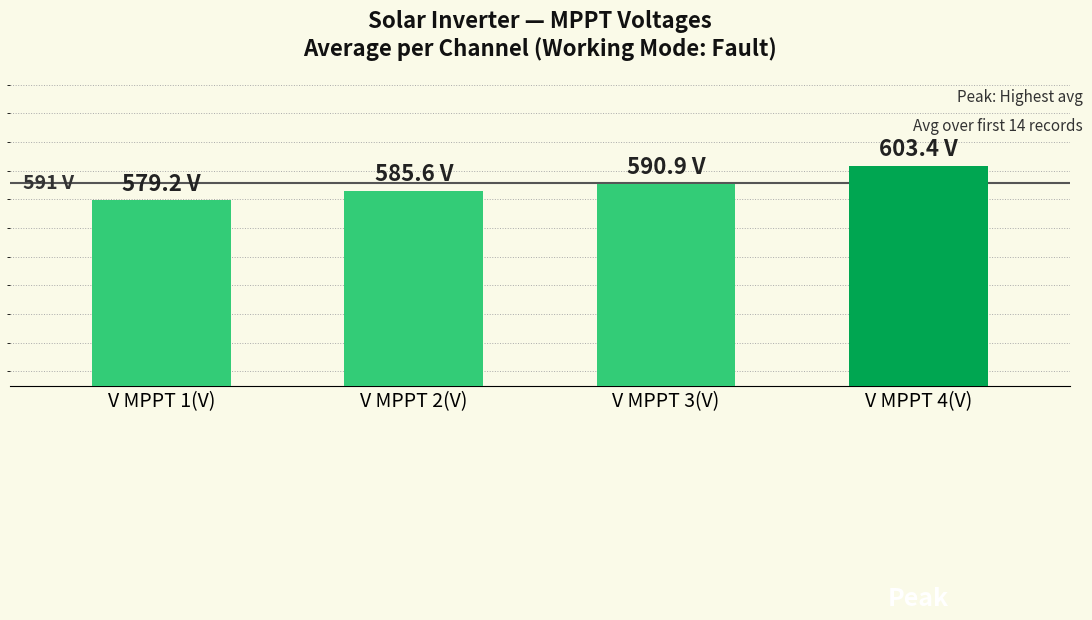

At which label does the data first exceed 590?

V MPPT 3(V)